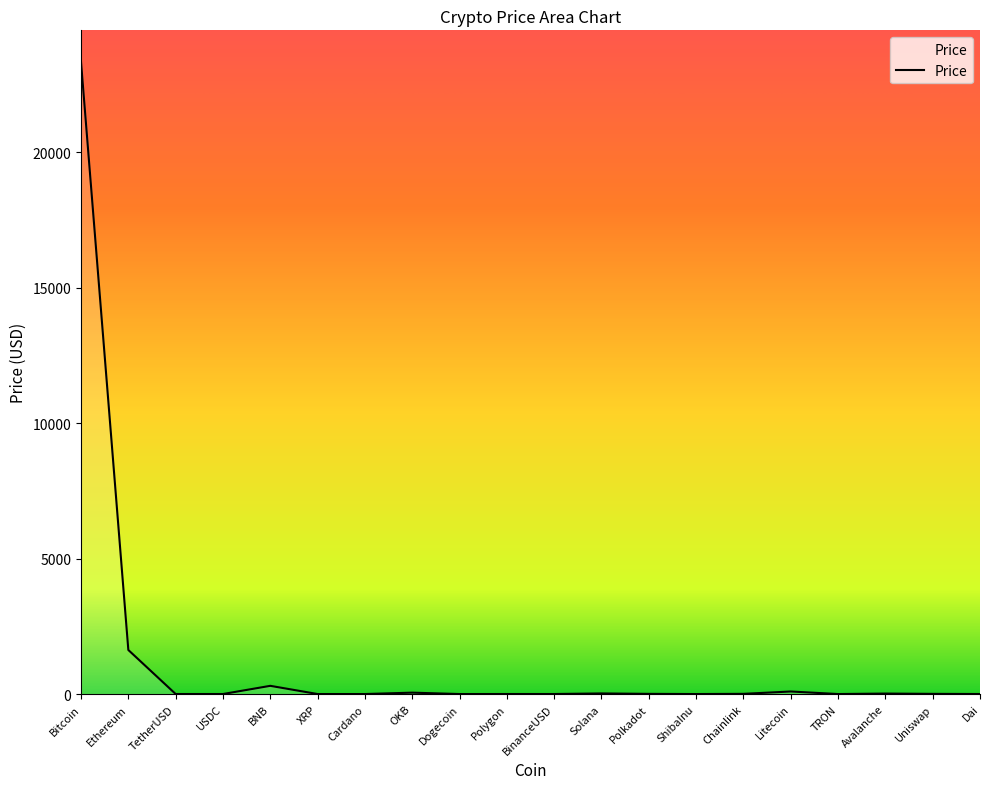

Where is the data nearest to the value 11661?

Ethereum